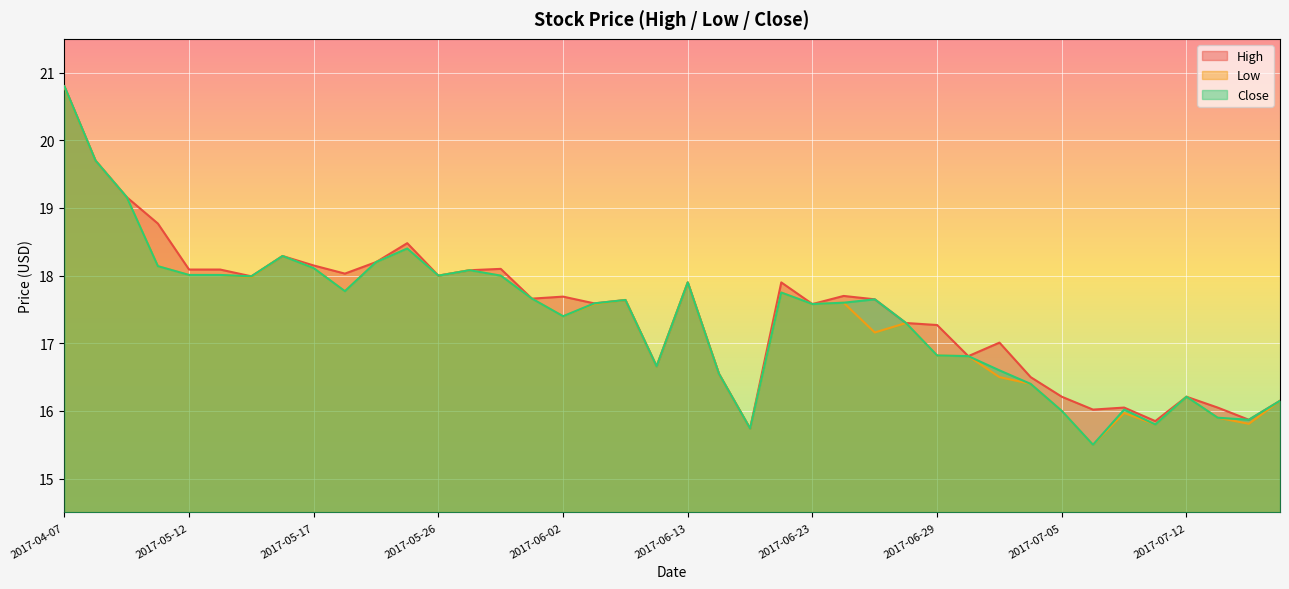

Where is the first local maximum for Close?

2017-05-16